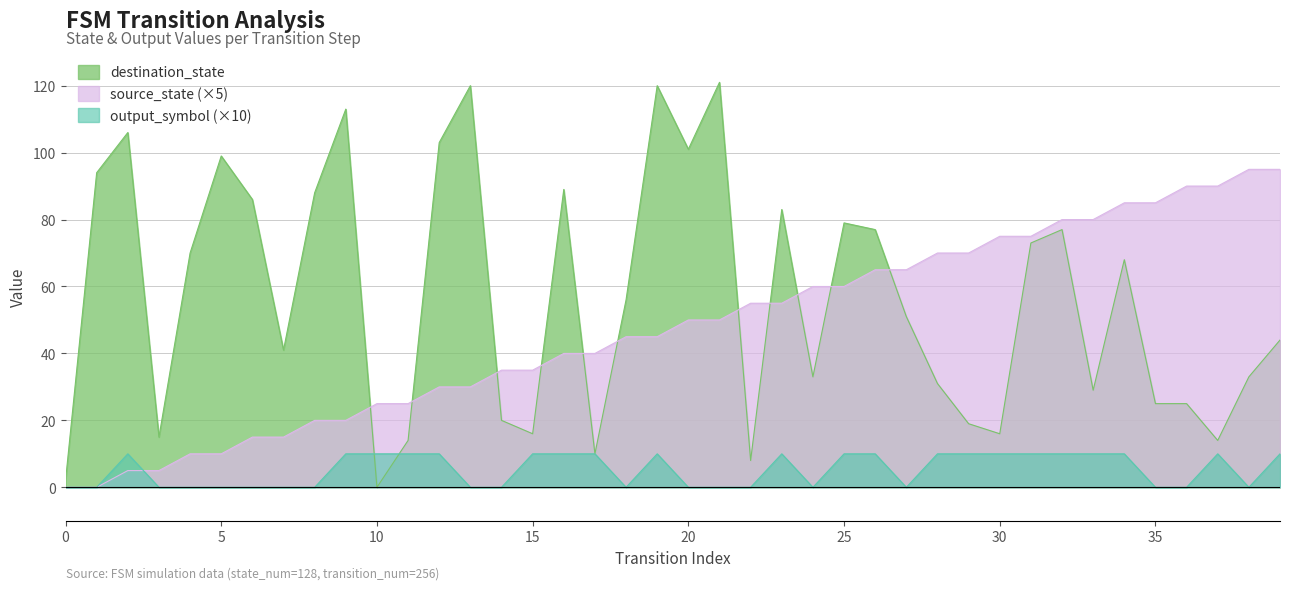

How many distinct data groups are displayed?

3